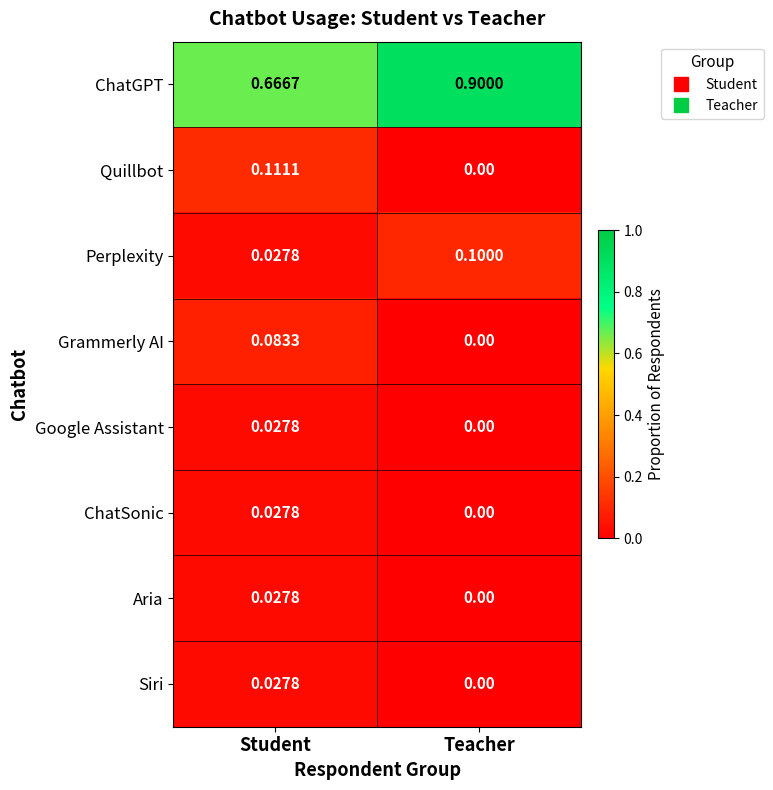

How many data points does each series have?

2